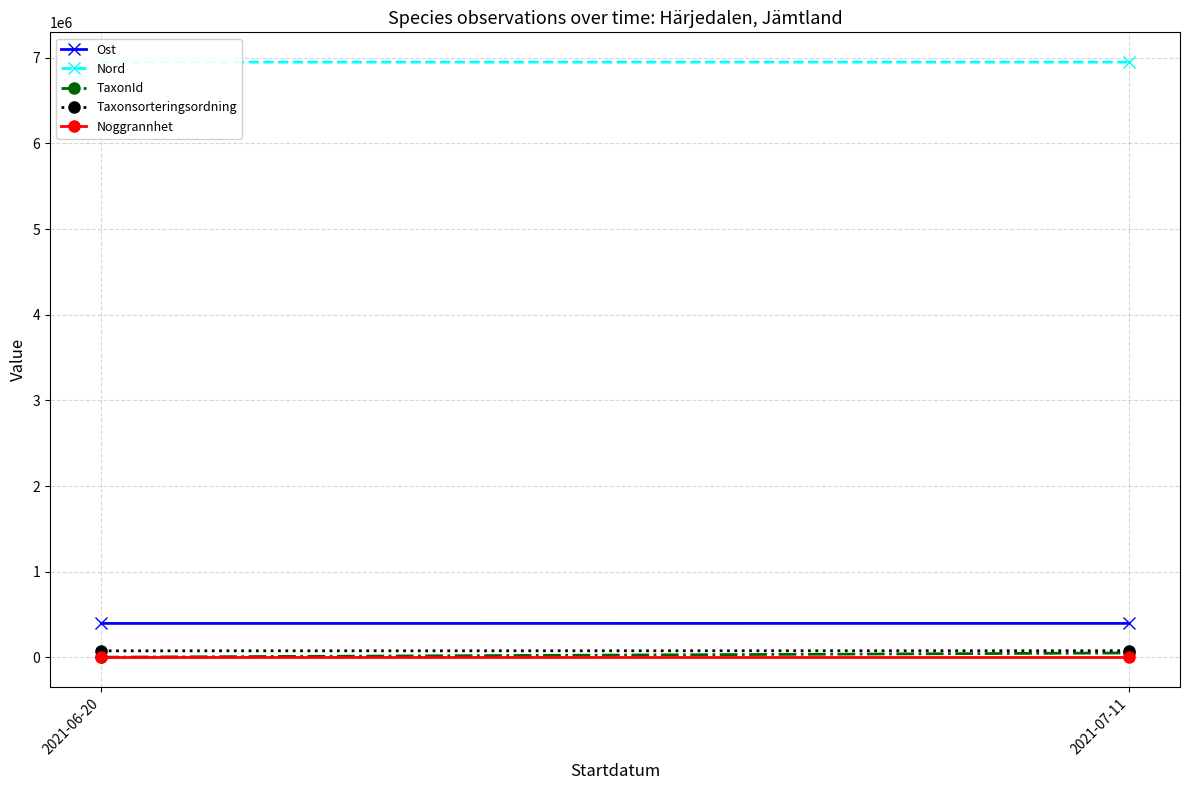

Is this an area chart (filled region under the line)?

No